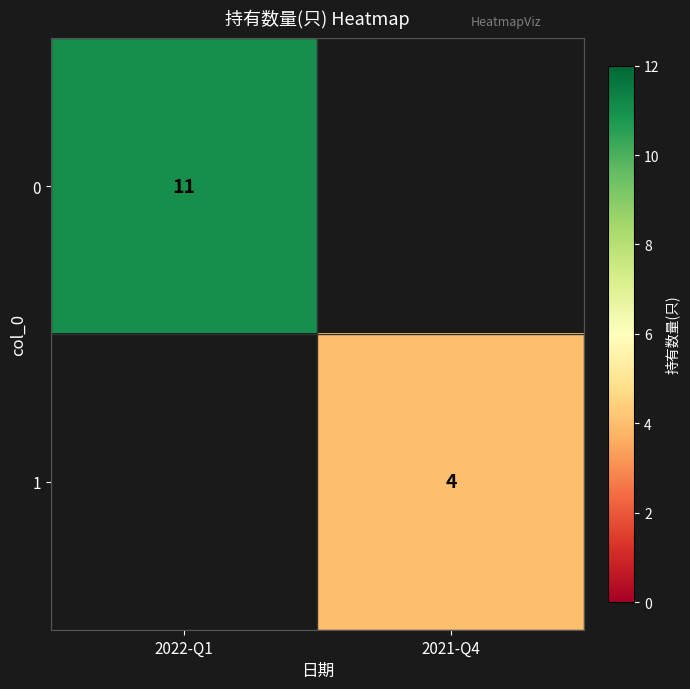

Is the value of 1 at 2021-Q4 greater than the value of 0 at 2022-Q1?

No